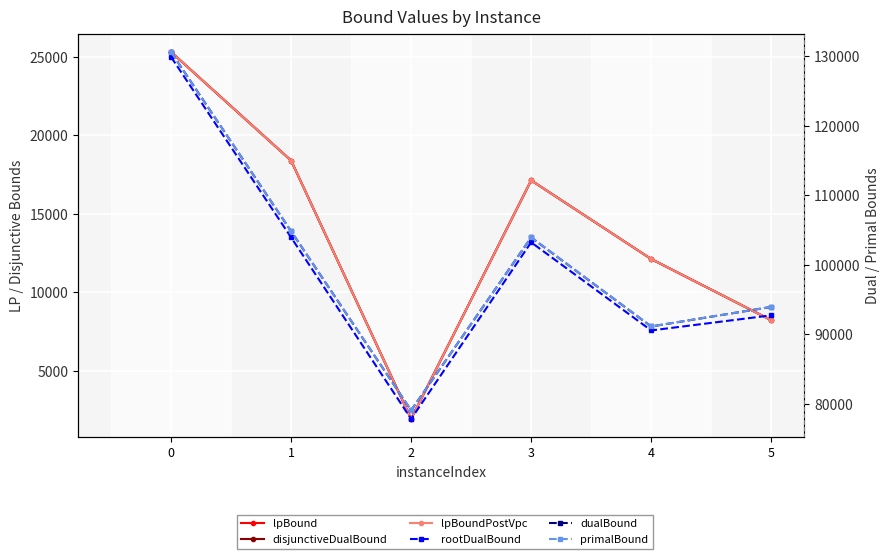

Does the chart display data point markers on the line(s)?

Yes